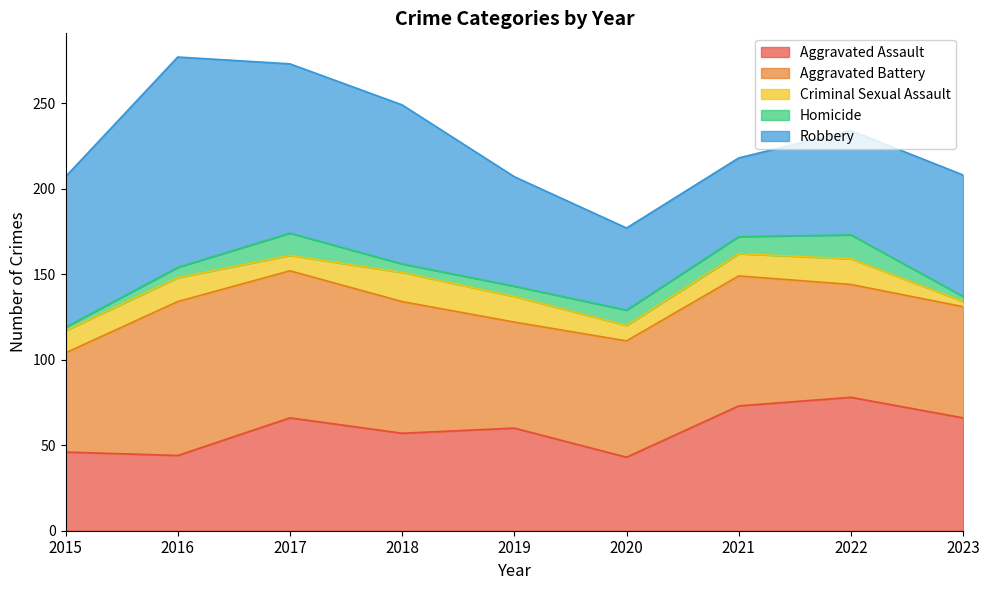

At which label does Aggravated Assault first exceed 60?

2017